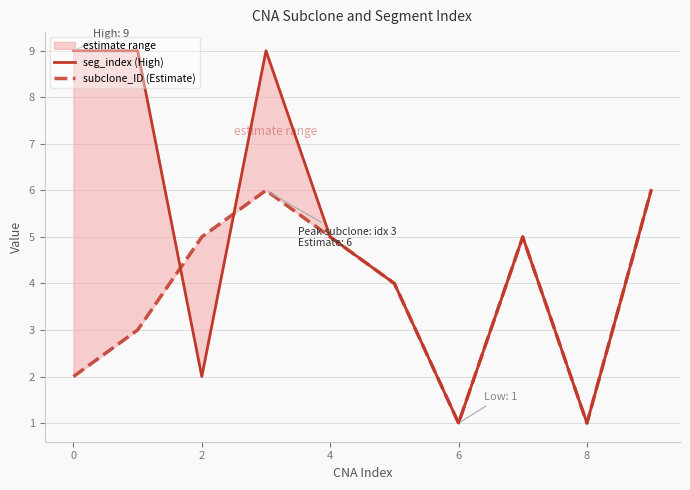

How many data points does each series have?

10